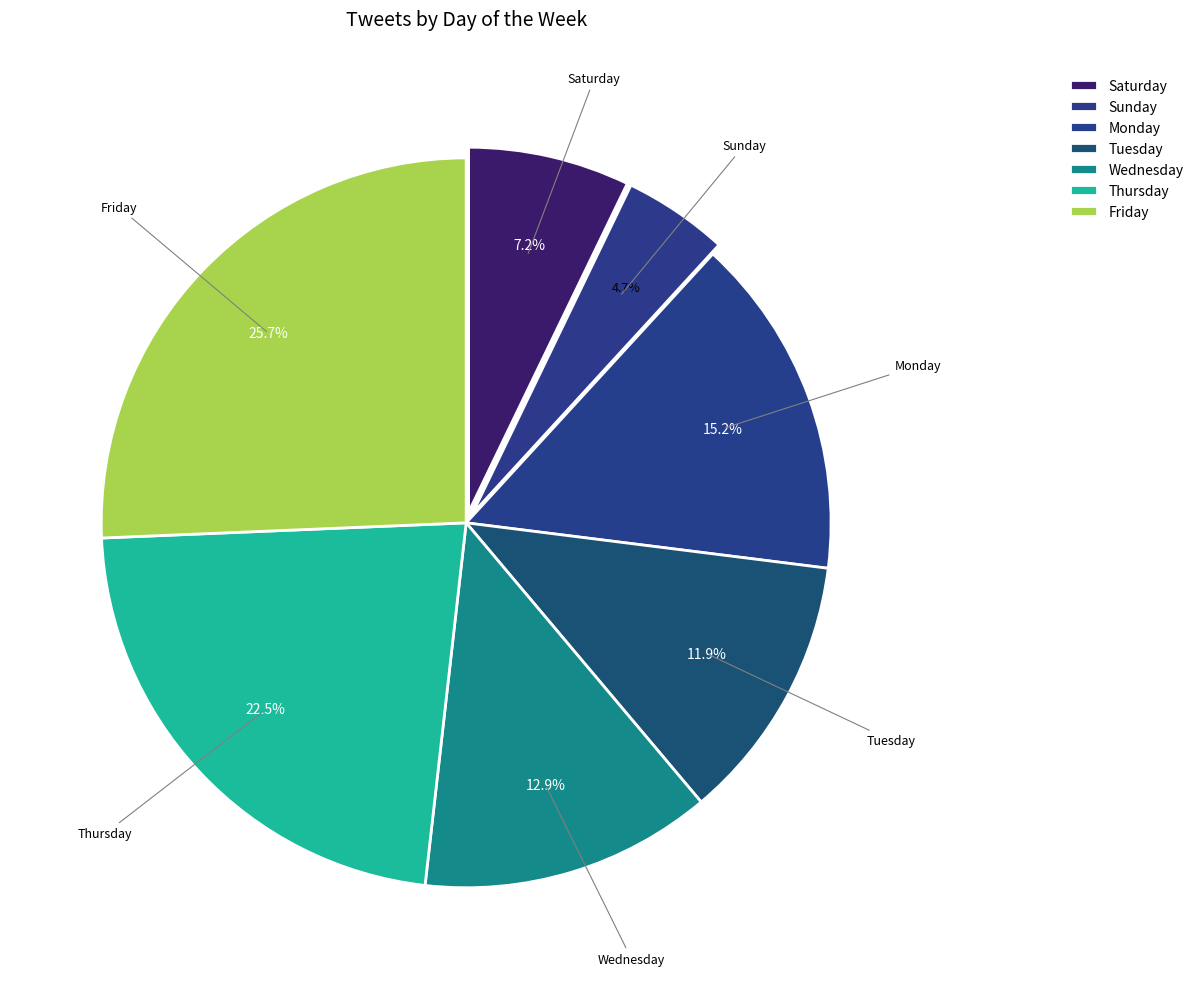

How many slices are in this pie chart?

7